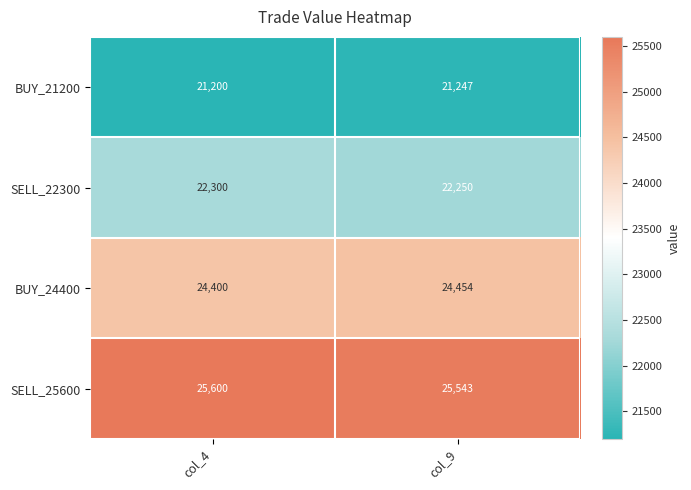

What is the minimum value for SELL_22300?

22250